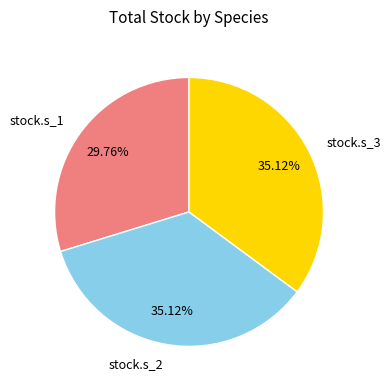

Is there a majority slice in this chart?

No